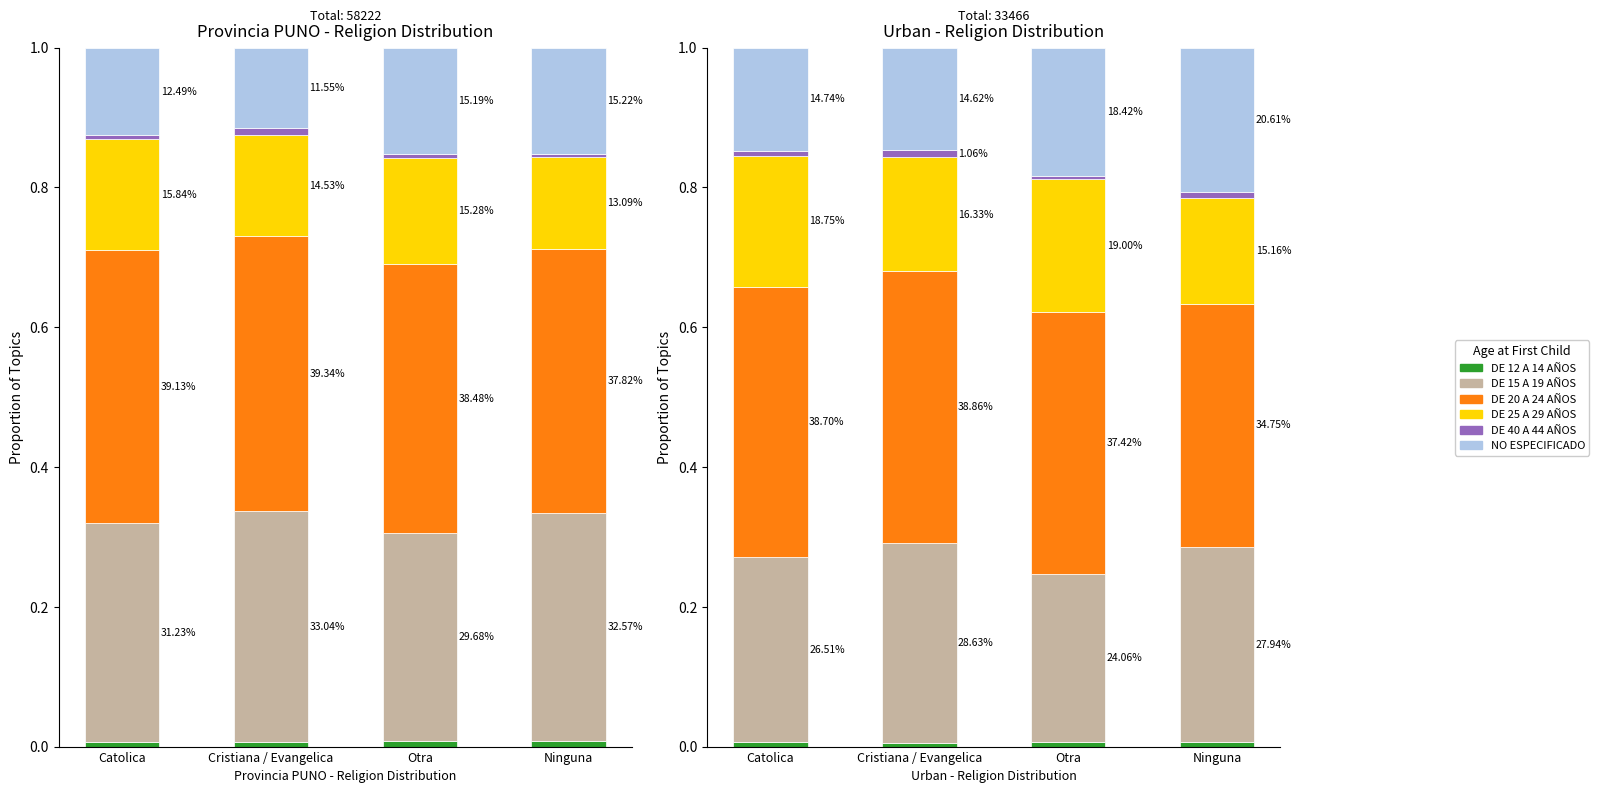

List the labels in order of DE 20 A 24 AÑOS value, smallest first.

Ninguna, Otra, Catolica, Cristiana / Evangelica